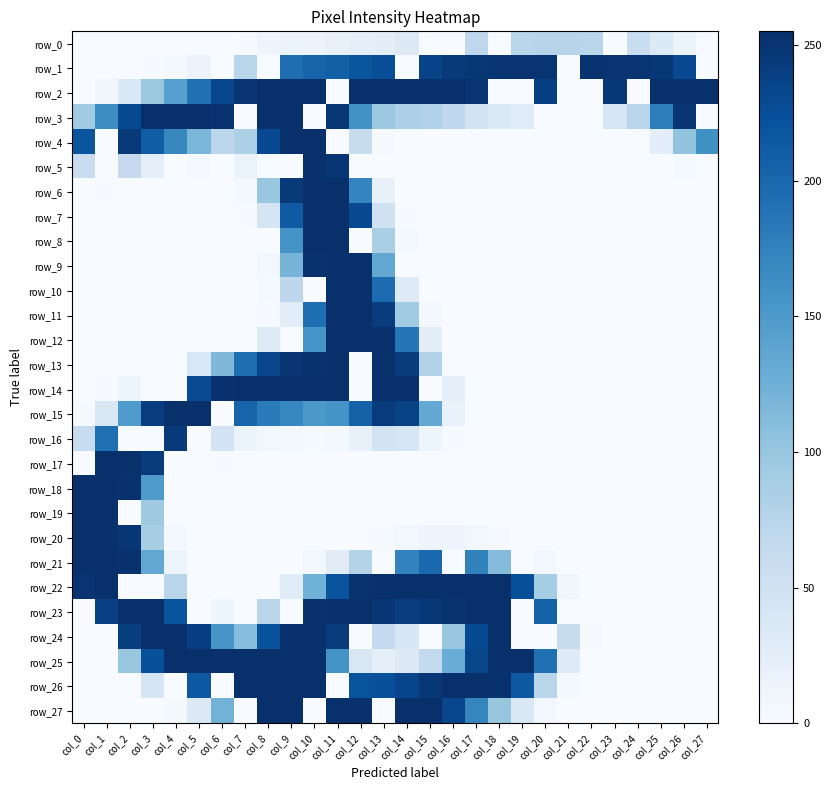

How many values in the row_4 series are below 24?

14